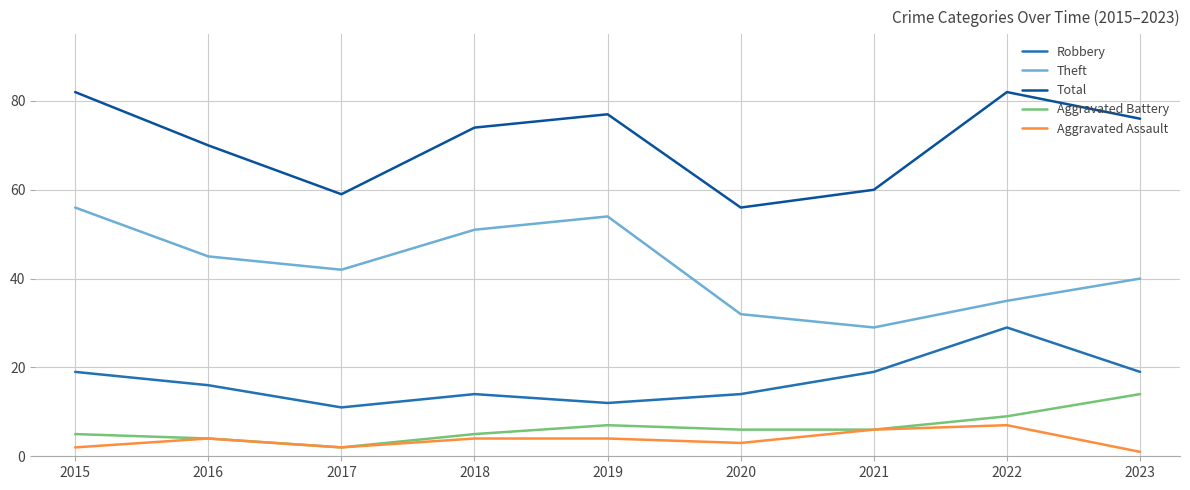

At which category does Total reach its first local valley?

2017